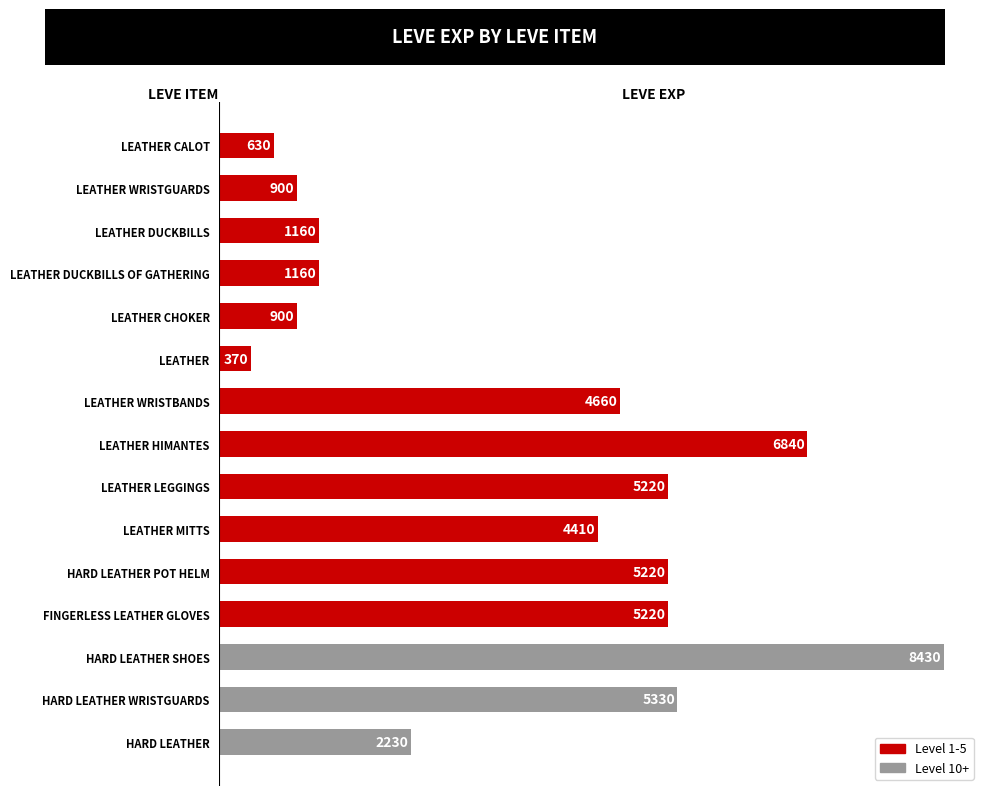

What is the label of the 13th bar from the top?

HARD LEATHER SHOES